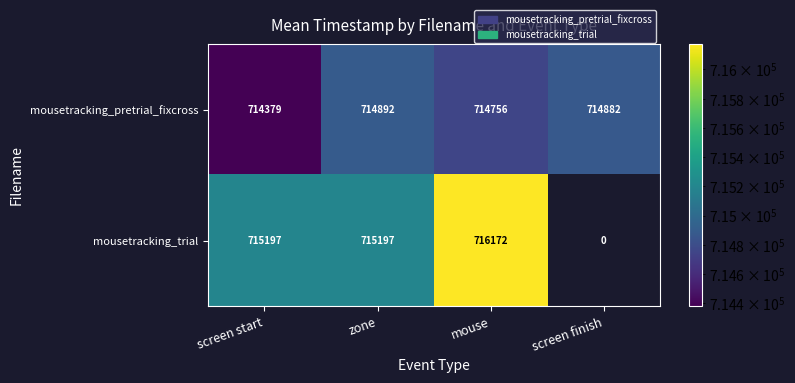

The value of mousetracking_pretrial_fixcross at screen finish is 492772.1. True or false?

False